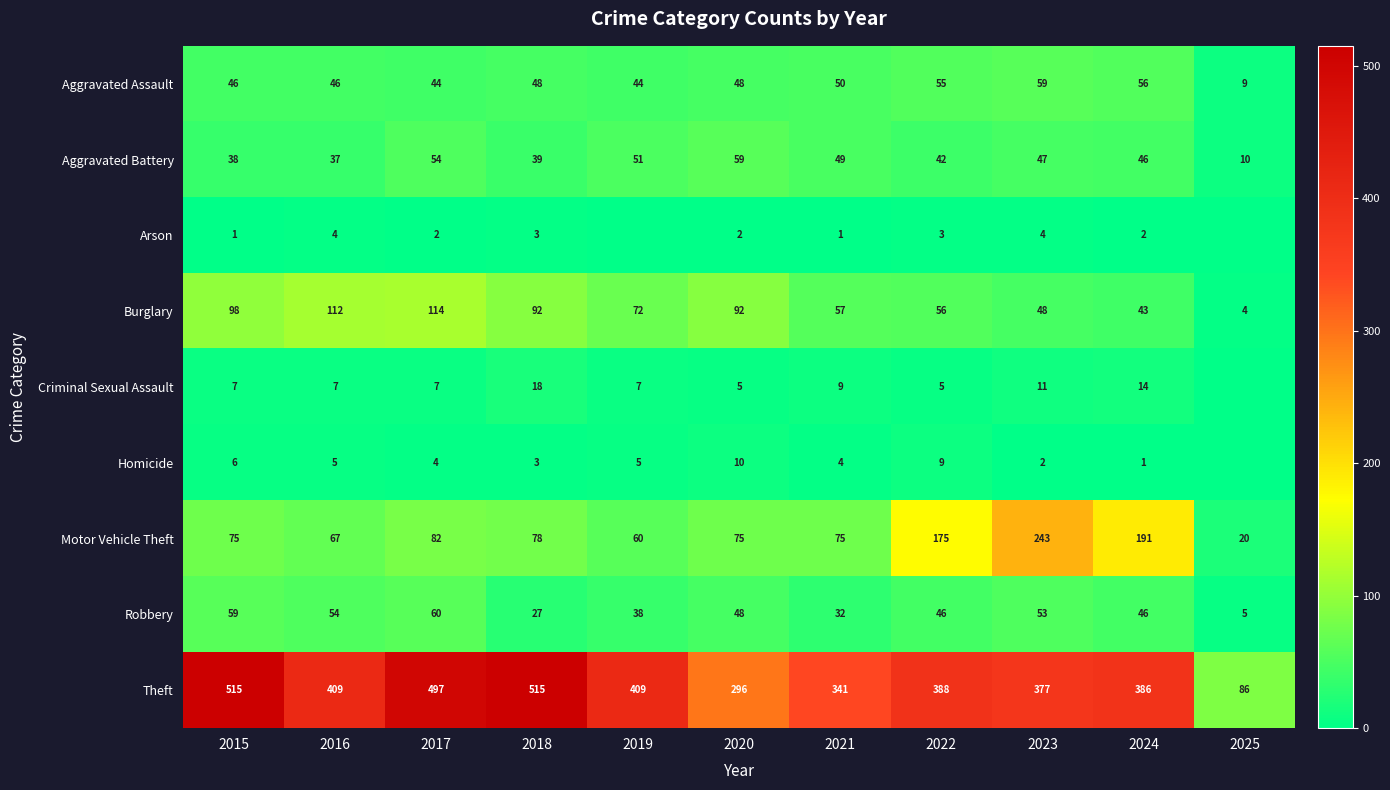

How many data points does each series have?

11